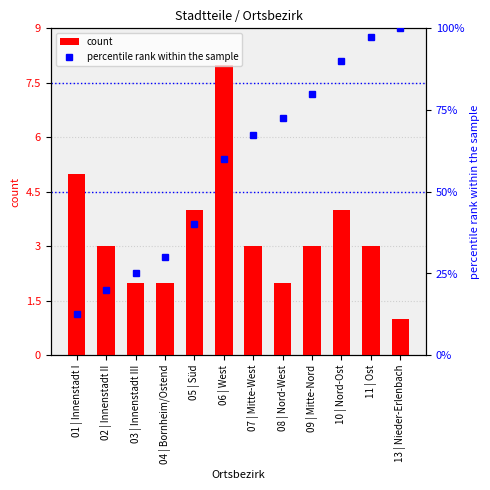

The value at 04 | Bornheim/Ostend is 1. True or false?

False